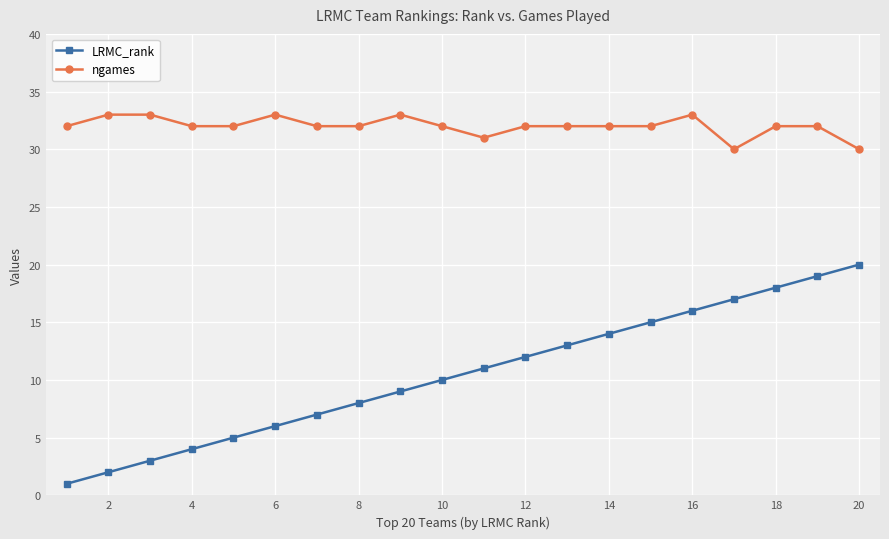

What is the difference between the maximum and second lowest values in the ngames series?

3